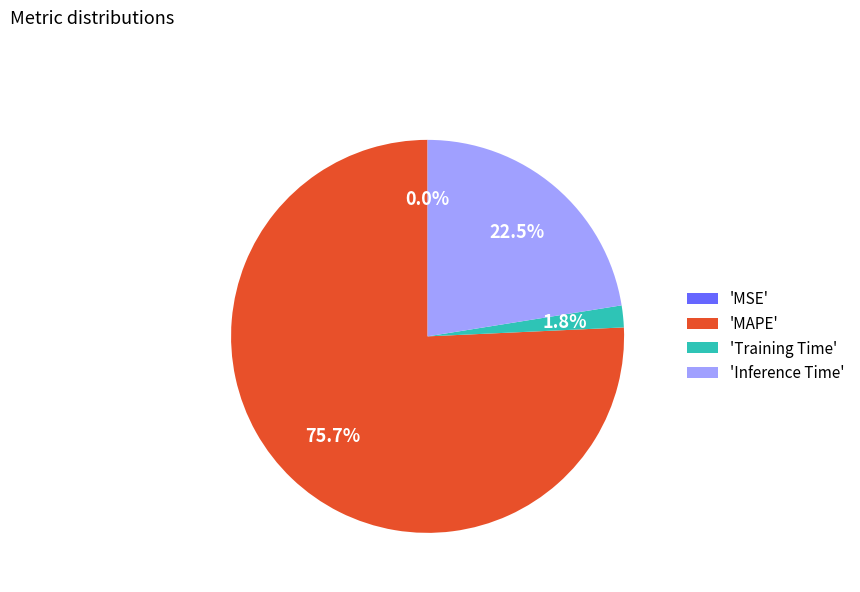

Do 'Inference Time' and 'MAPE' together represent more than half of the pie?

Yes